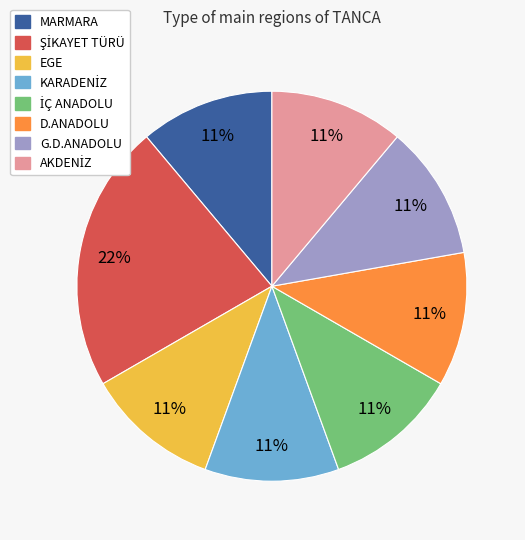

To the nearest percent, what is the average slice percentage?

12%